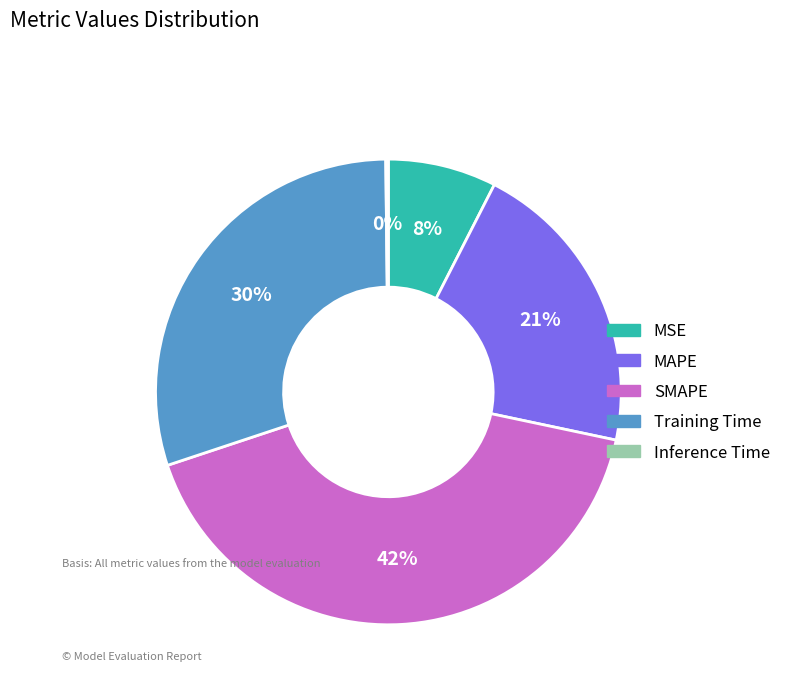

Which has a higher value, MAPE or Training Time?

Training Time